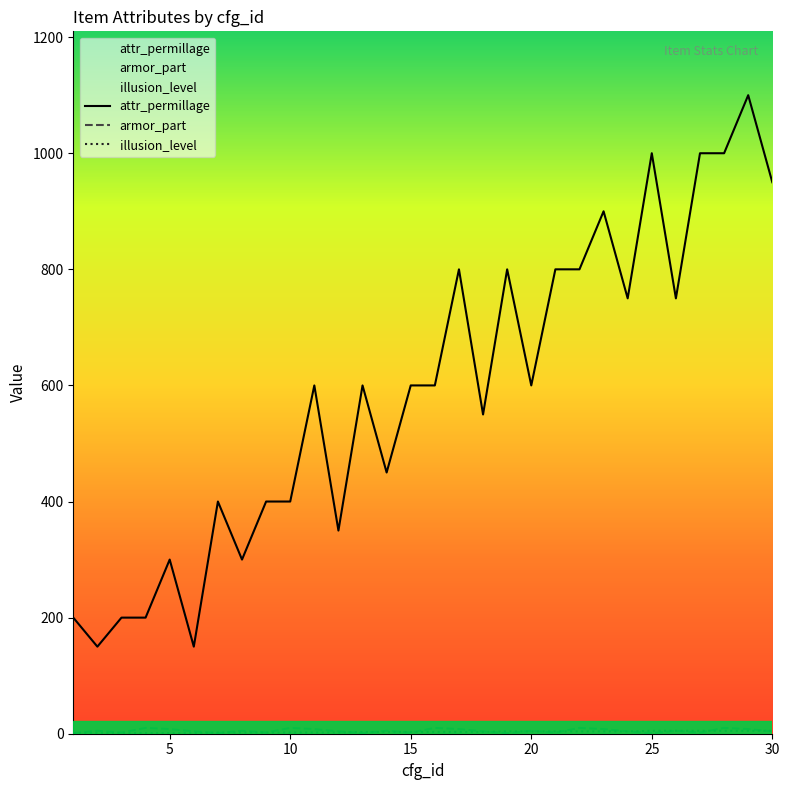

True or false: attr_permillage and armor_part cross at least once.

False